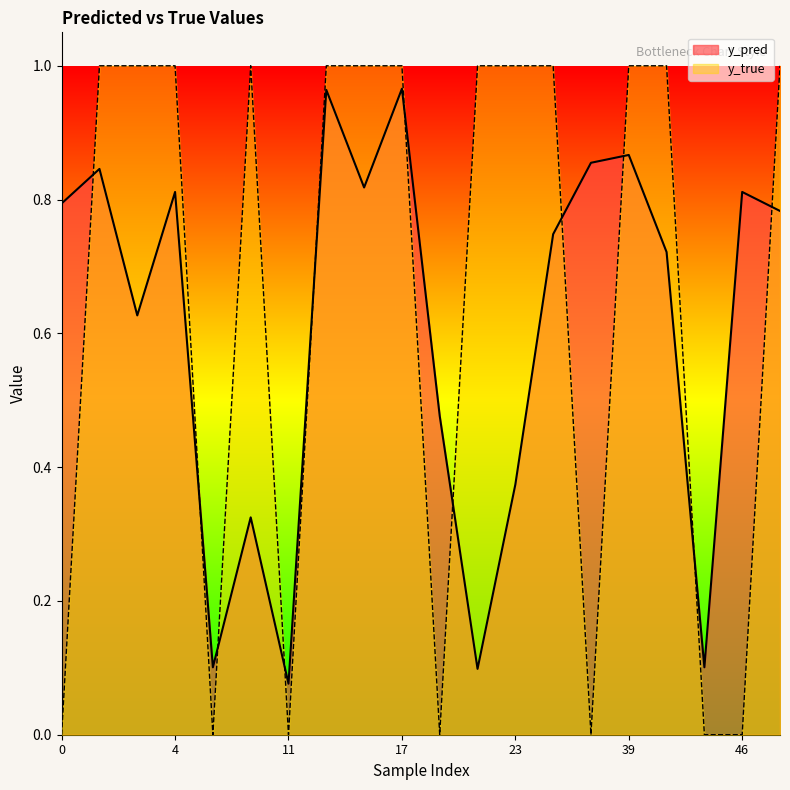

List the series in order of their overall mean, lowest first.

y_pred, y_true